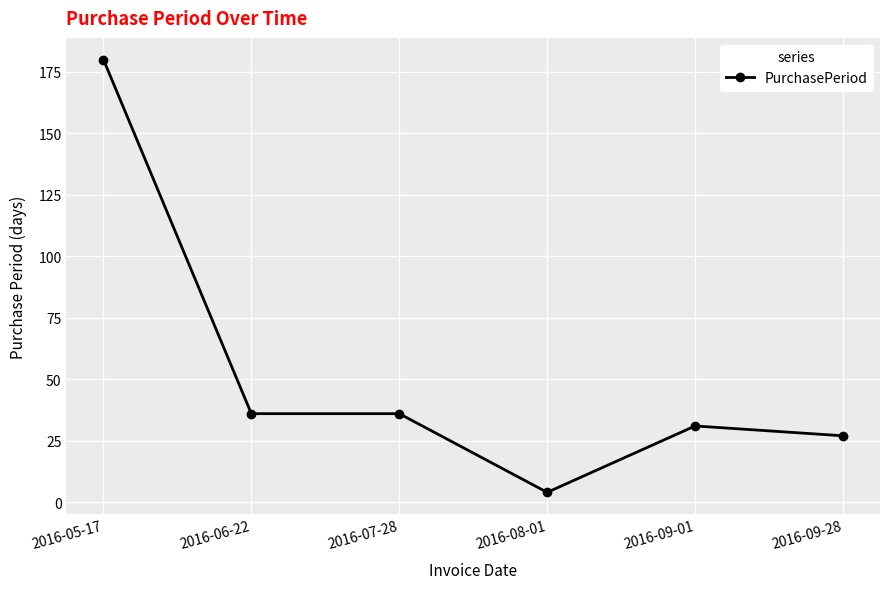

How many data points does each series have?

6